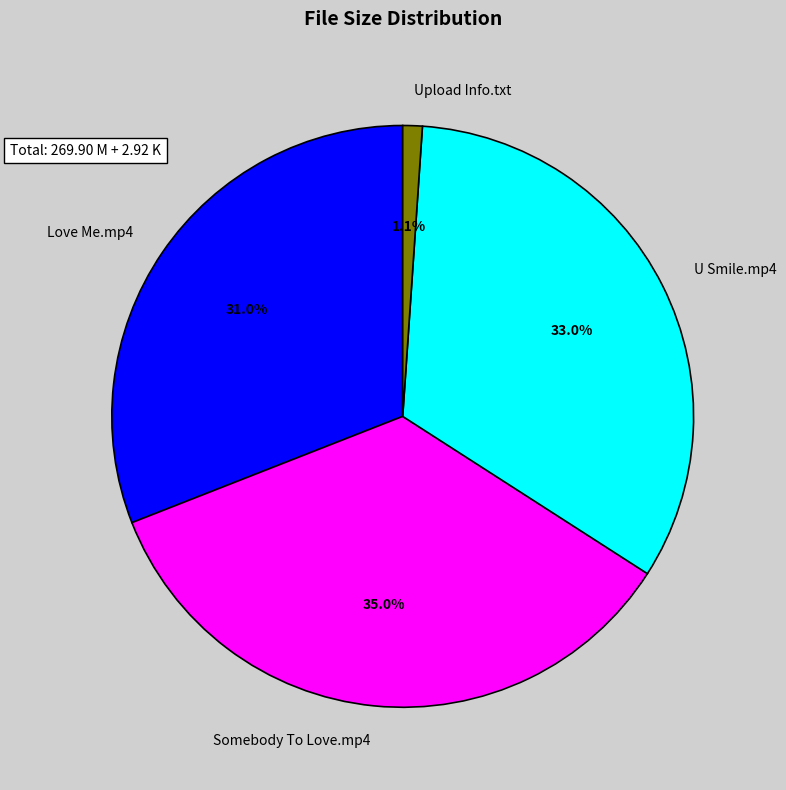

Is there a majority slice in this chart?

No